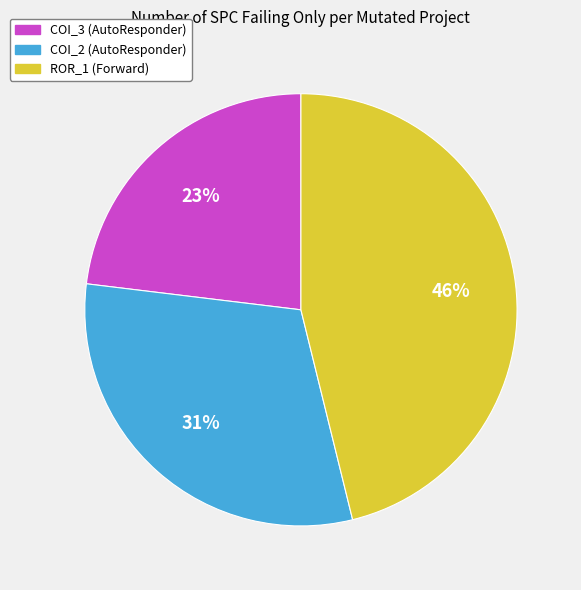

How many slices are in this pie chart?

3